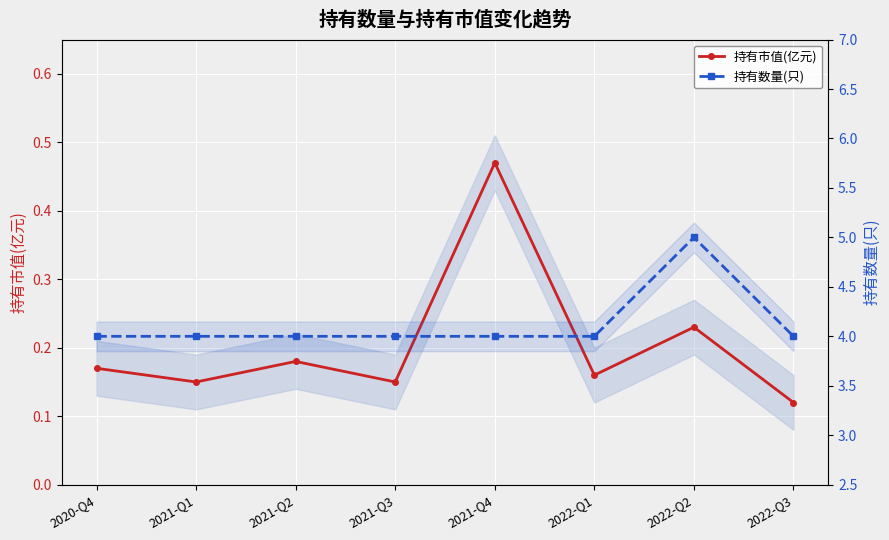

Is it true that 持有市值(亿元) equals 0.1 at 2021-Q1?

False